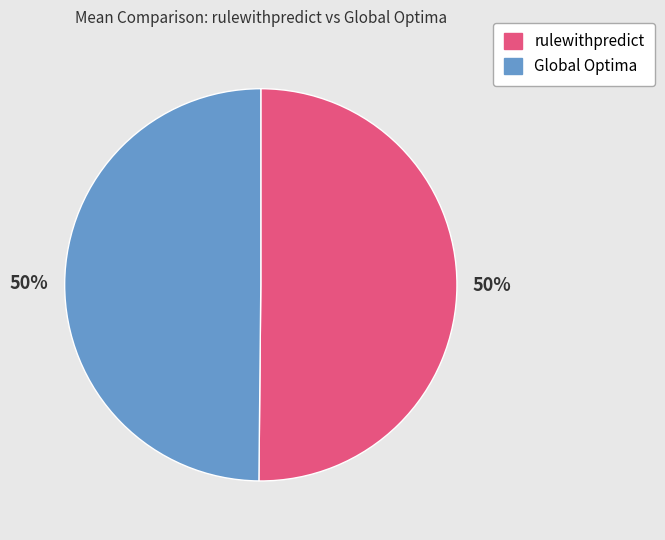

How many segments does this pie chart have?

2